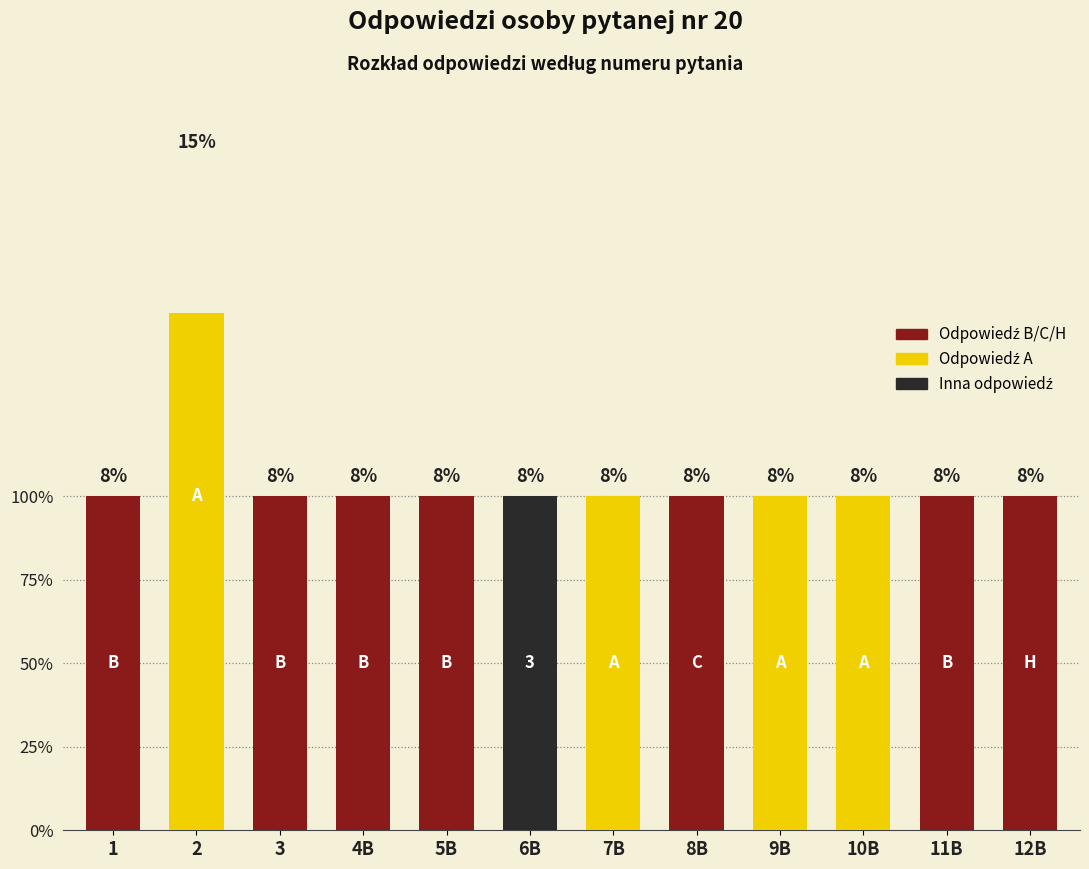

What position from the left is 12B?

12